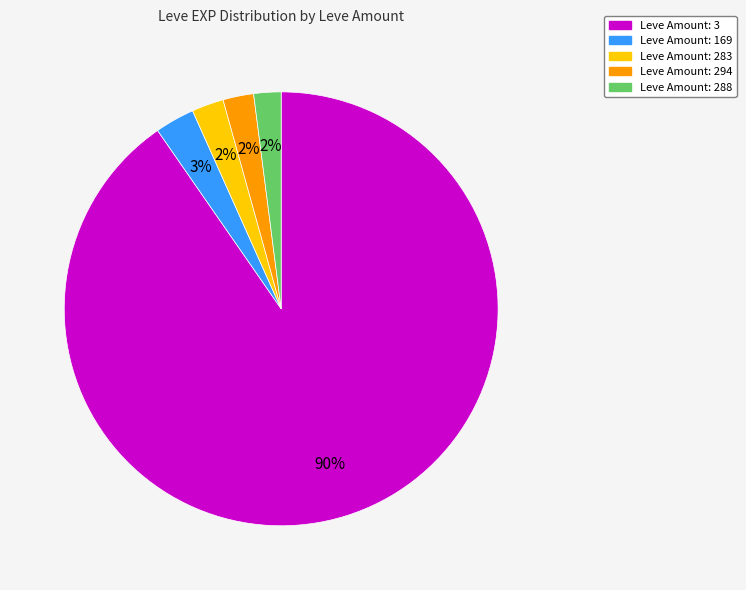

Is there a majority slice in this chart?

Yes